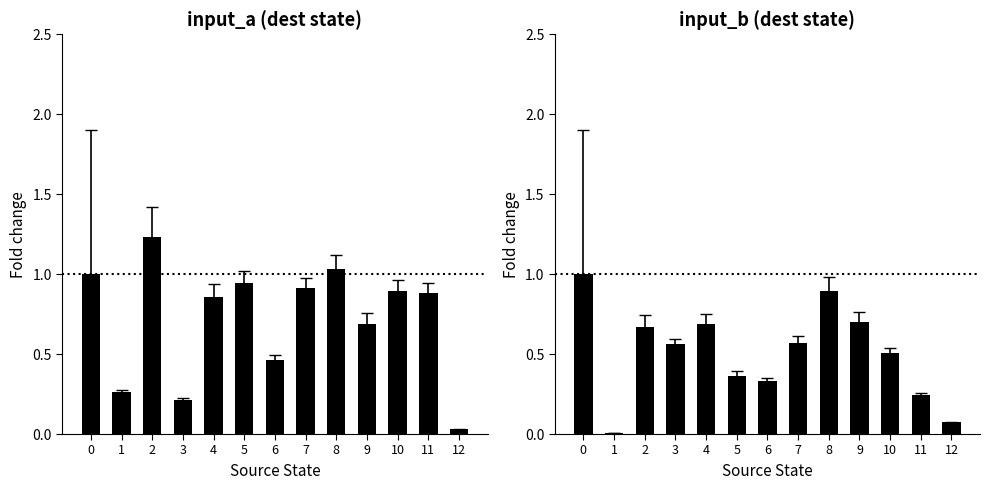

What is the highest value of the input_a series?

1.2